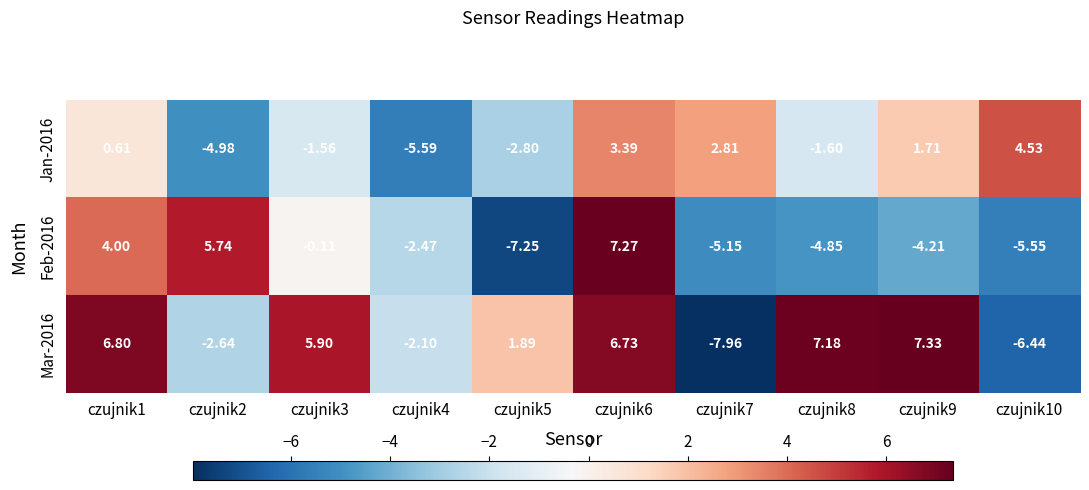

Reading right to left, extract all data points from this chart.

Jan-2016: czujnik10=4.5	czujnik9=1.7	czujnik8=-1.6	czujnik7=2.8	czujnik6=3.4	czujnik5=-2.8	czujnik4=-5.6	czujnik3=-1.6	czujnik2=-5.0	czujnik1=0.6
Feb-2016: czujnik10=-5.5	czujnik9=-4.2	czujnik8=-4.8	czujnik7=-5.2	czujnik6=7.3	czujnik5=-7.2	czujnik4=-2.5	czujnik3=-0.1	czujnik2=5.7	czujnik1=4.0
Mar-2016: czujnik10=-6.4	czujnik9=7.3	czujnik8=7.2	czujnik7=-8.0	czujnik6=6.7	czujnik5=1.9	czujnik4=-2.1	czujnik3=5.9	czujnik2=-2.6	czujnik1=6.8